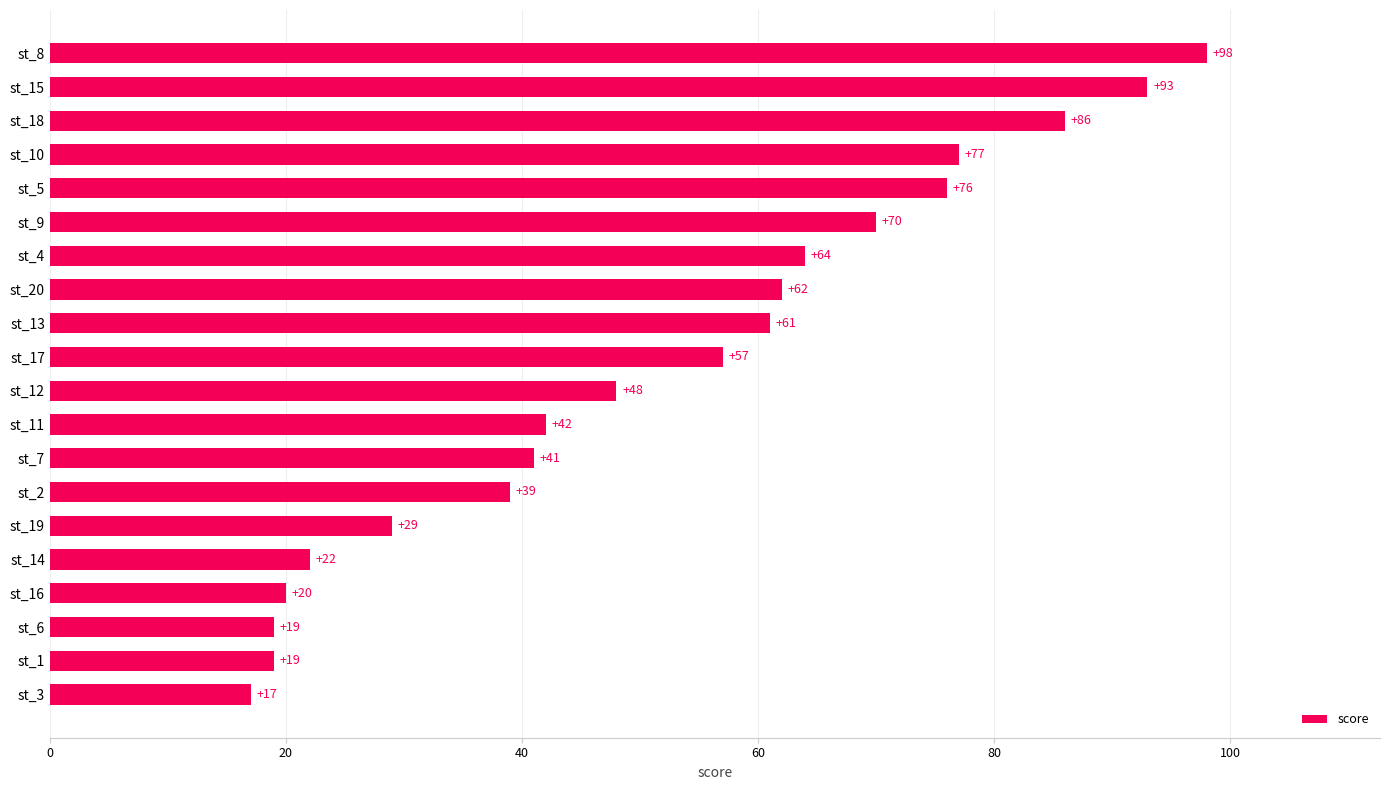

What is the average value?

52